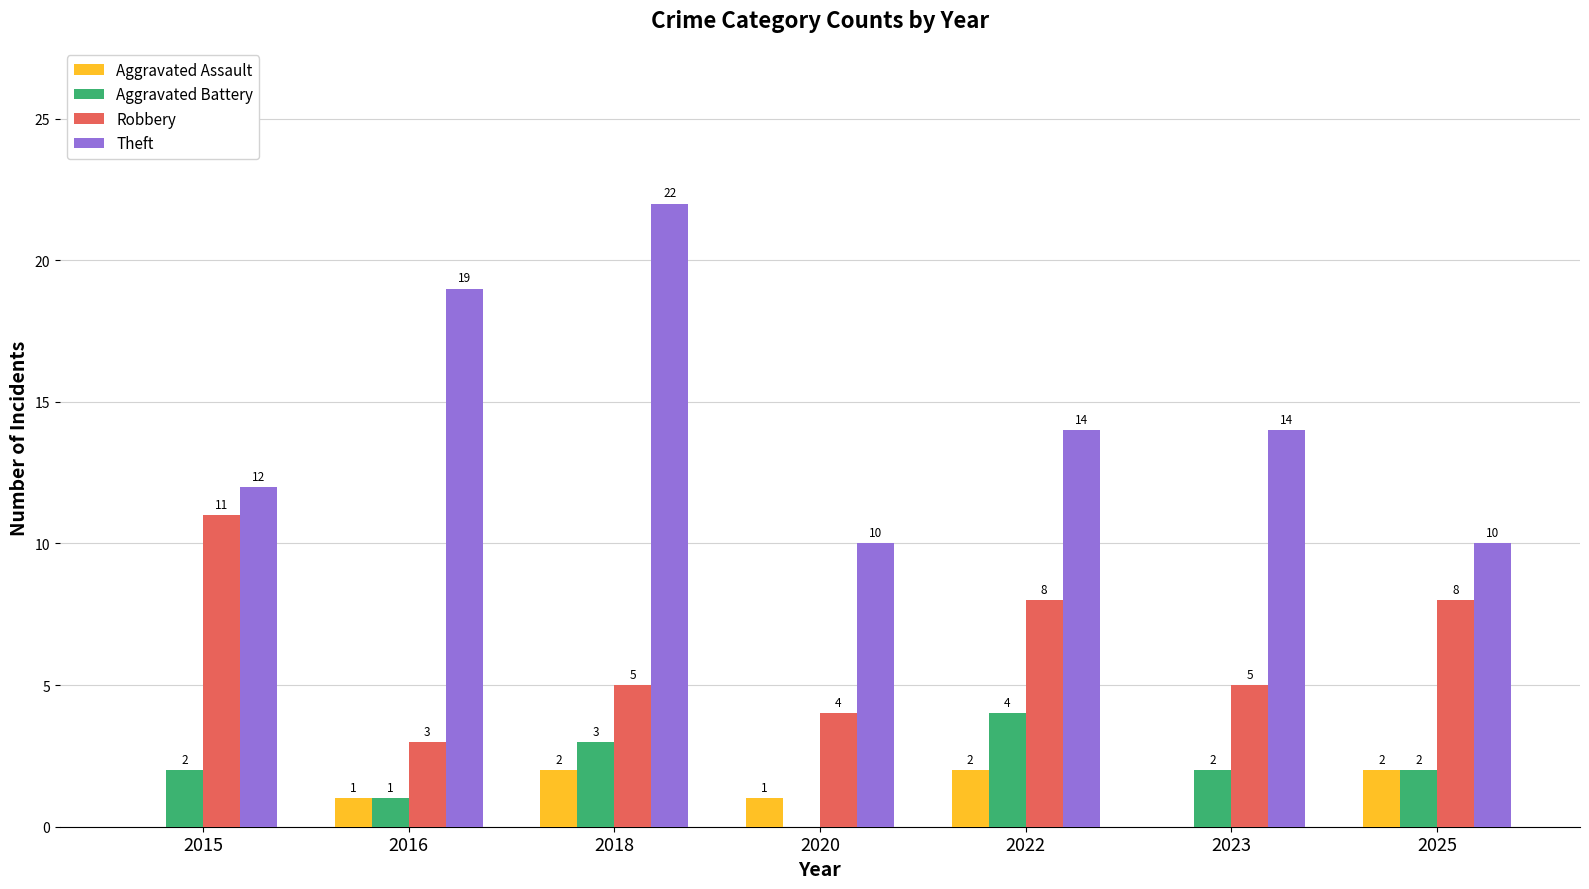

The Aggravated Battery series shows 2 at 2015. True or false?

True